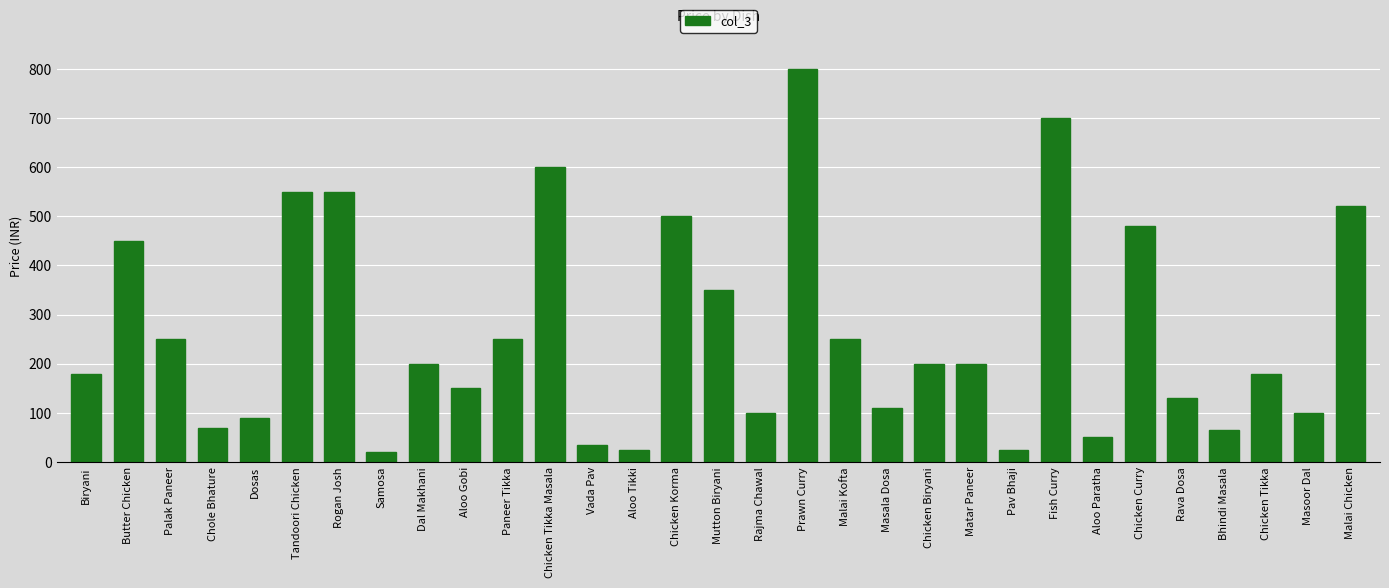

What position from the left is Chicken Tikka Masala?

12